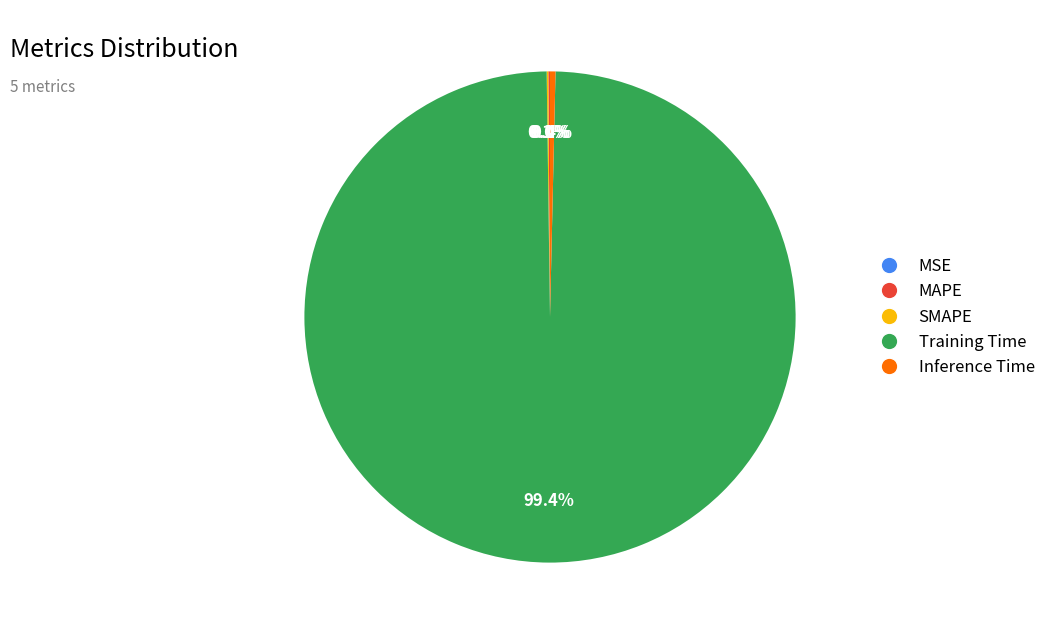

Is it true that Training Time is 99% of the pie?

True